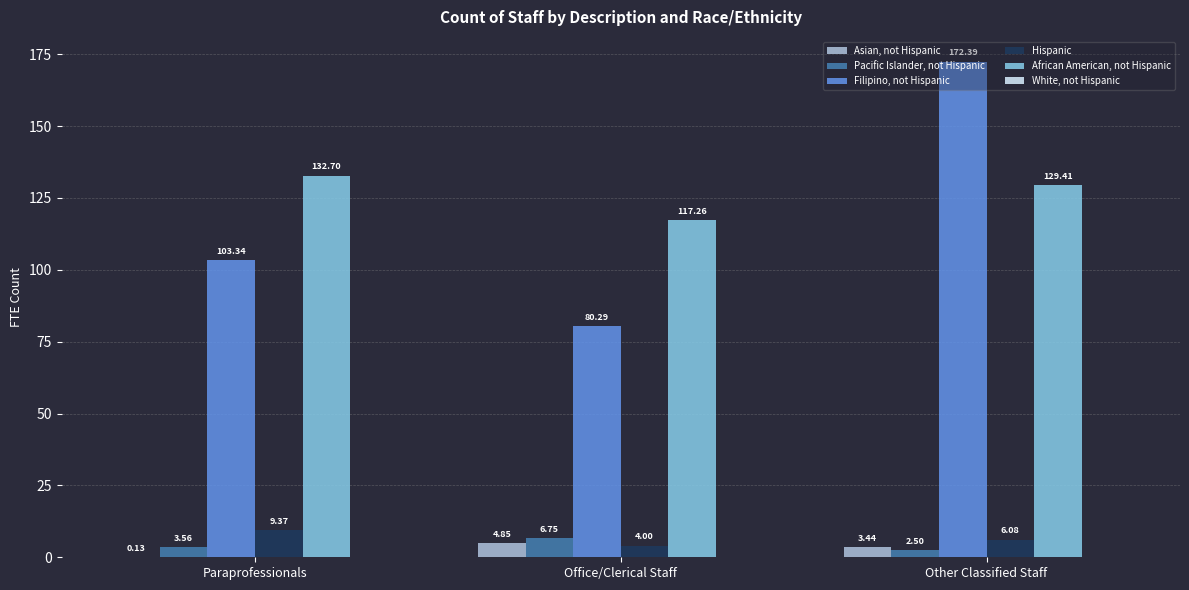

Where does the Asian, not Hispanic series first go above 3?

Office/Clerical Staff